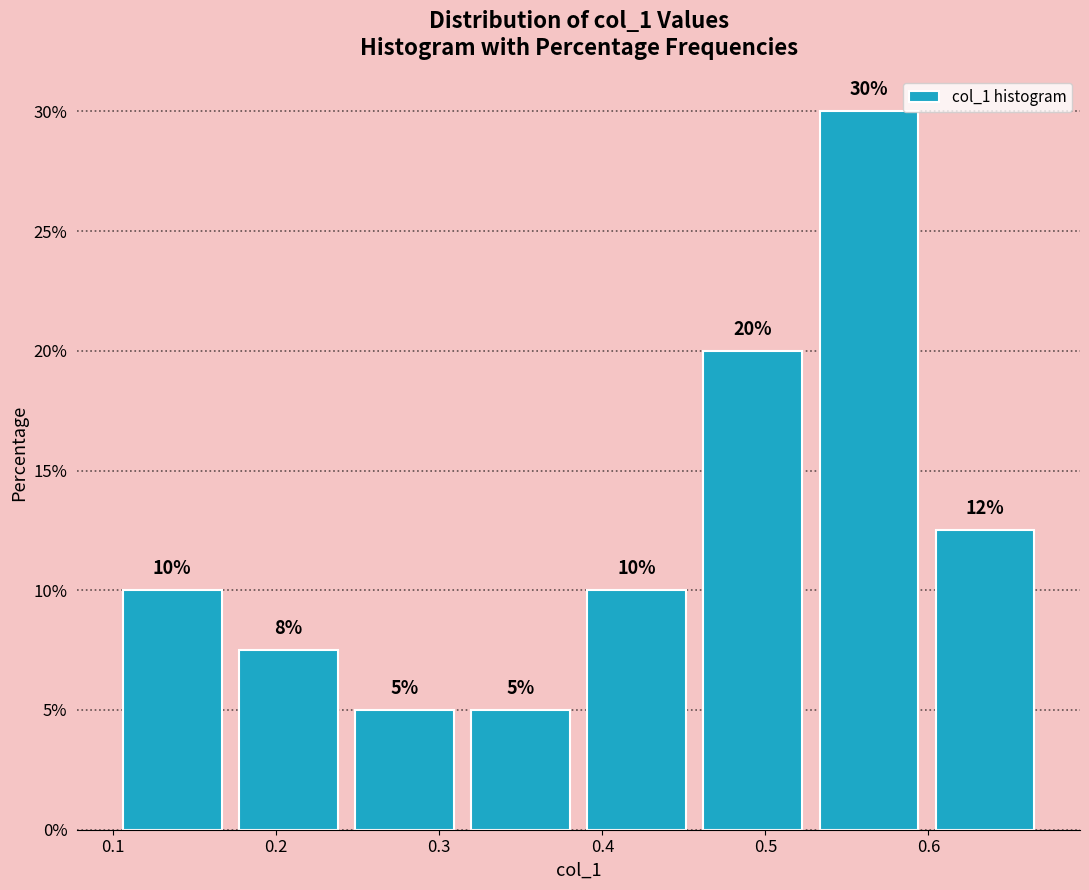

Which range on the x-axis has the tallest bar?

0.53 to 0.60